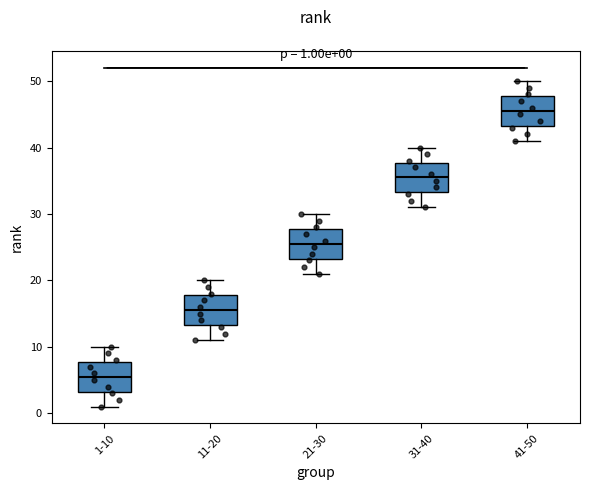

Which box has the lowest median line?

1-10